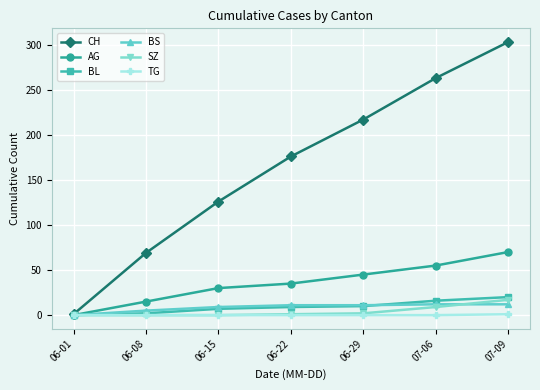

What value does the BS series have at 06-15?

9